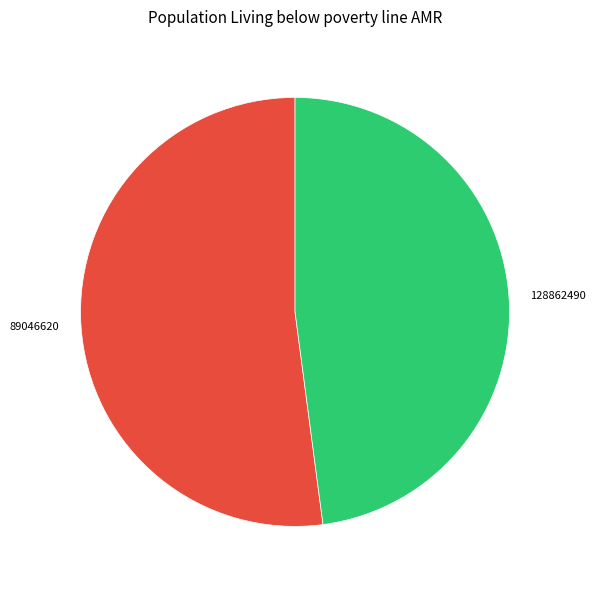

How many segments does this pie chart have?

2